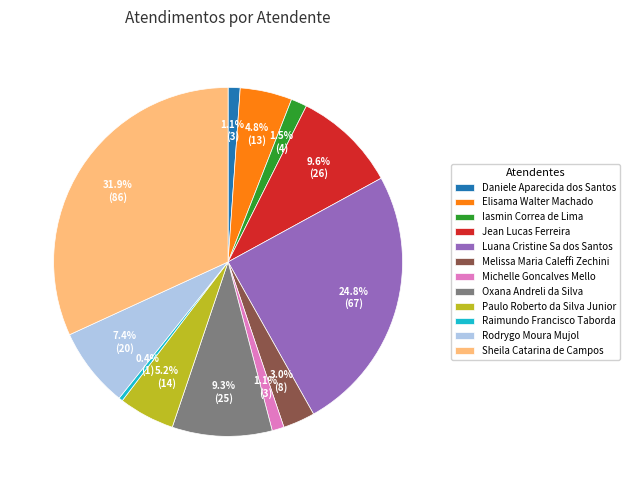

What is the smallest slice in the pie chart?

Raimundo Francisco Taborda